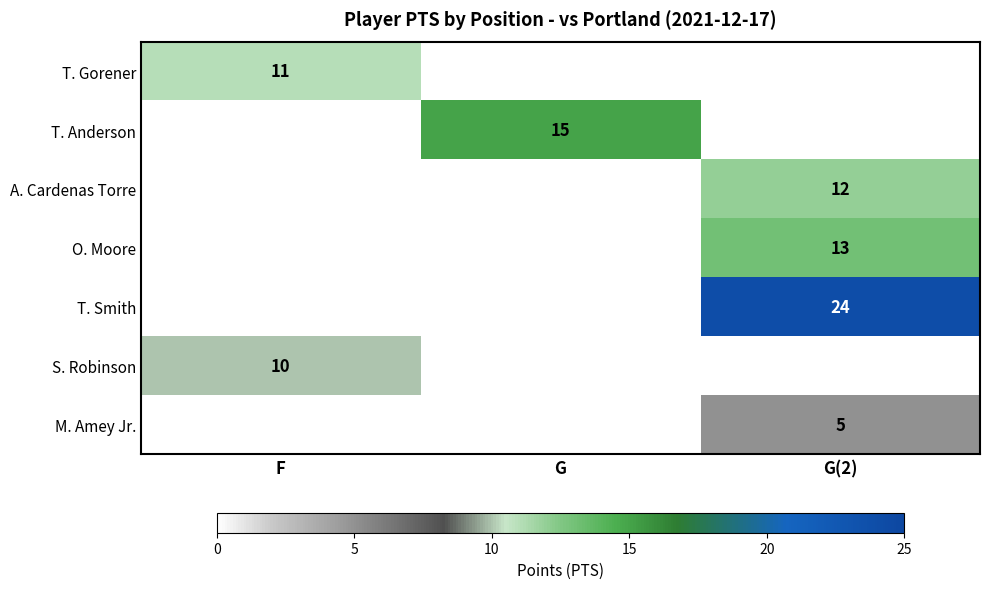

The T. Anderson series shows 5 at G. True or false?

False